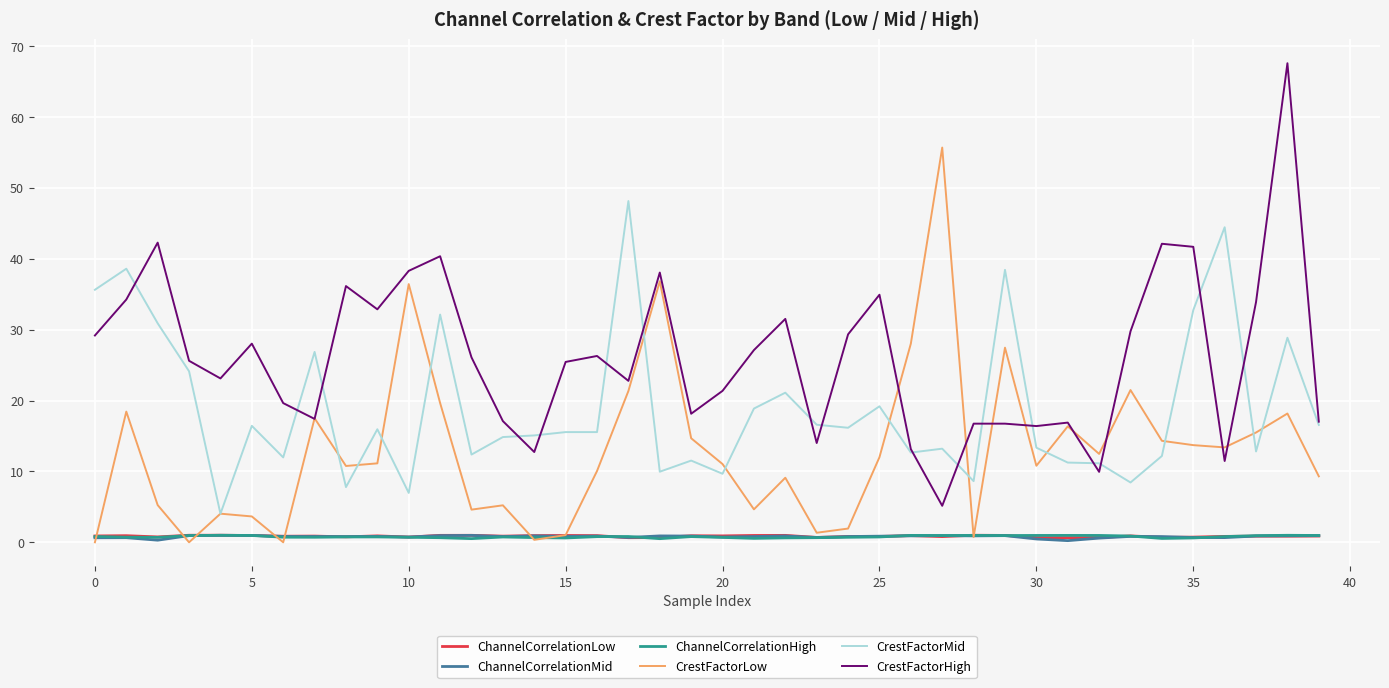

True or false: CrestFactorMid and ChannelCorrelationMid cross at least once.

False